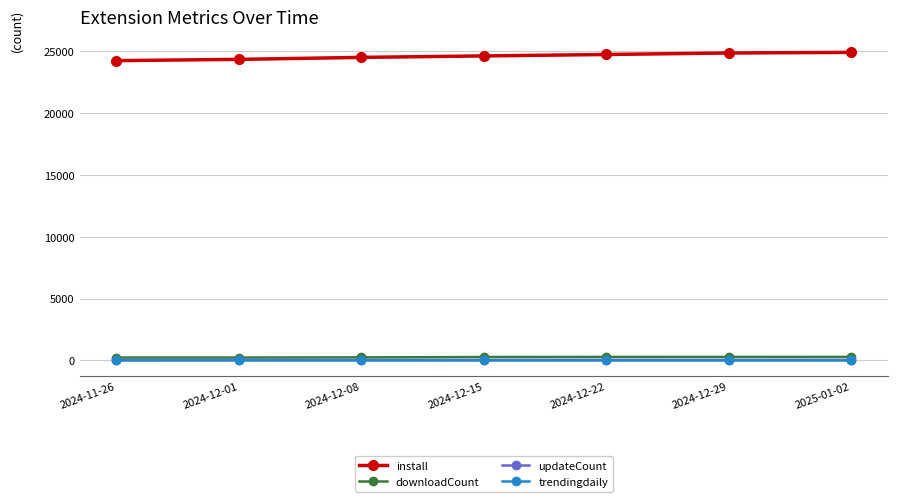

What is the label of the 2nd point from the left?

2024-12-01